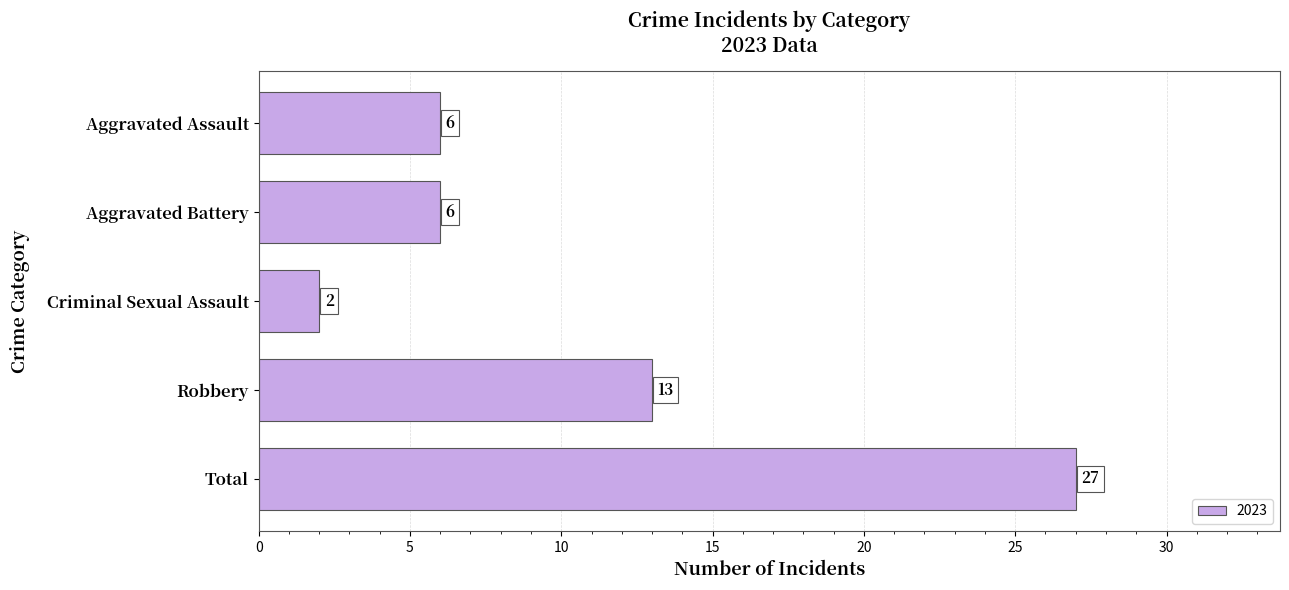

What is the greatest value displayed?

27